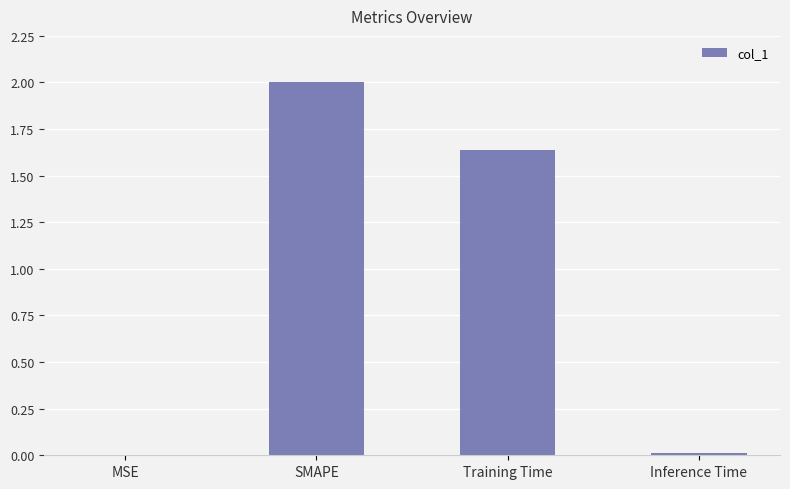

The chart shows a value of 0.8 at Training Time. True or false?

False